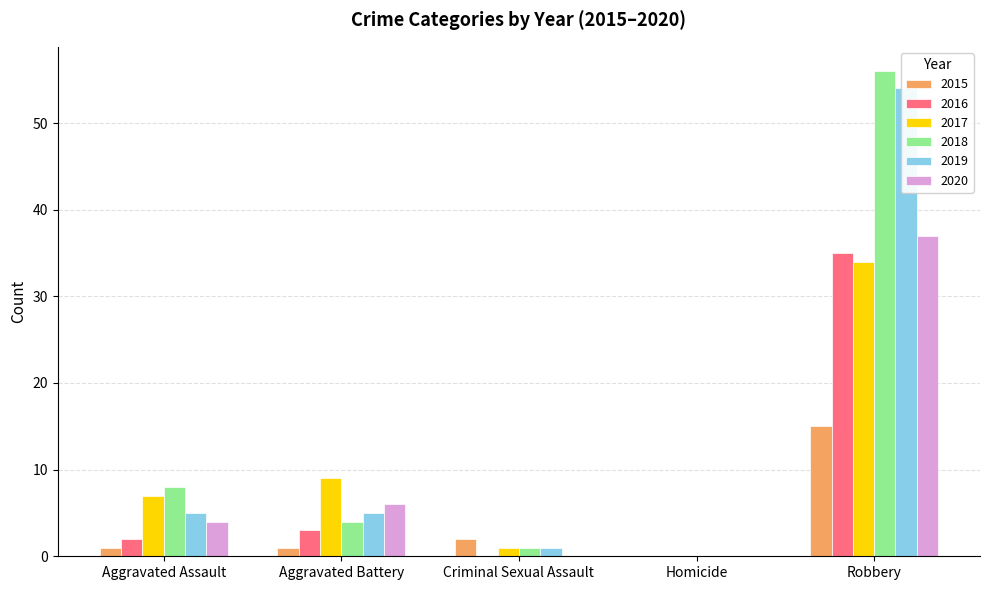

List the series in order of their peak value, lowest first.

2015, 2017, 2016, 2020, 2019, 2018